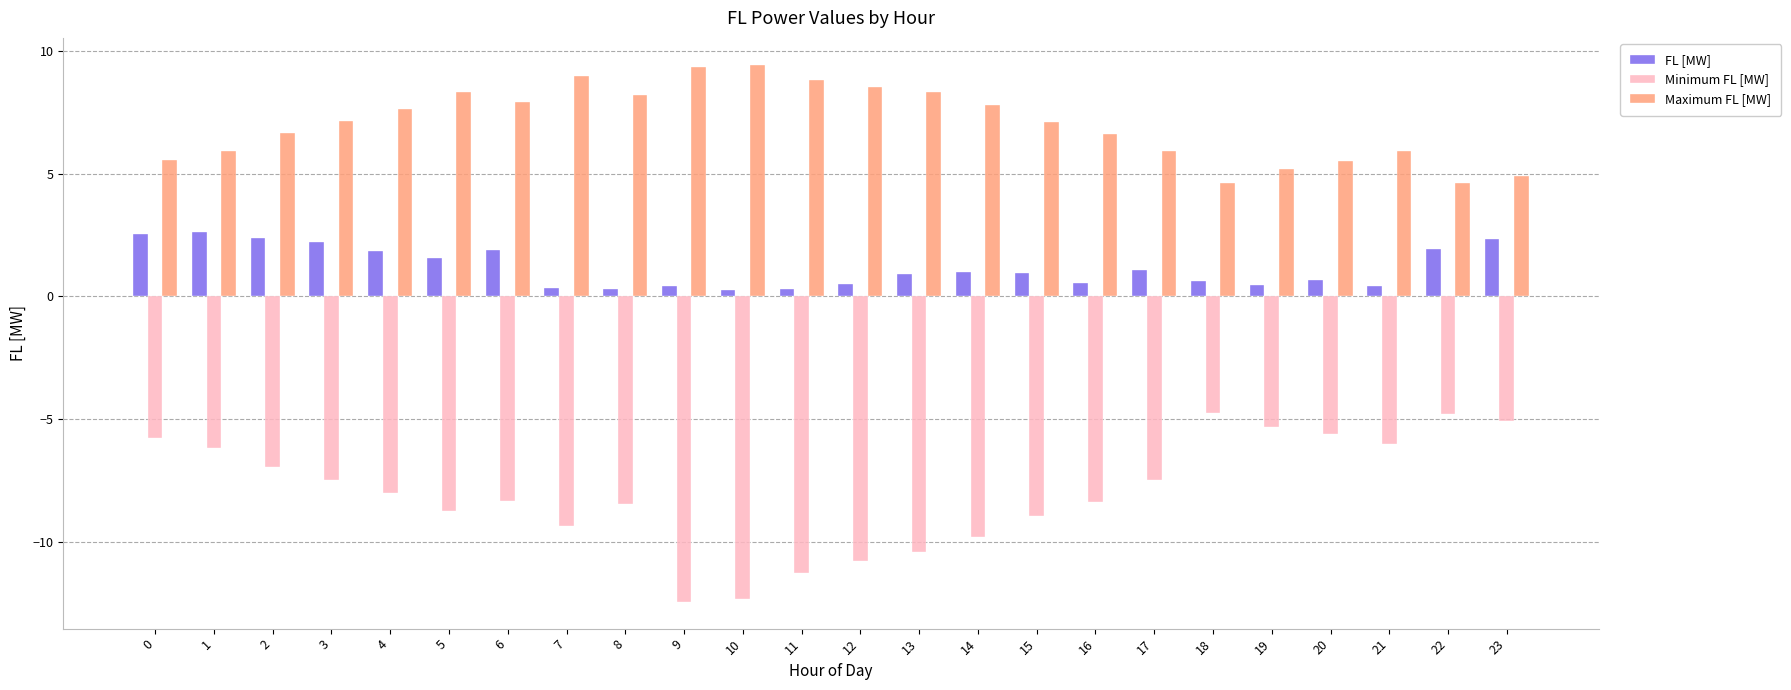

True or false: FL [MW] has a value of 0.5 at 16.

True